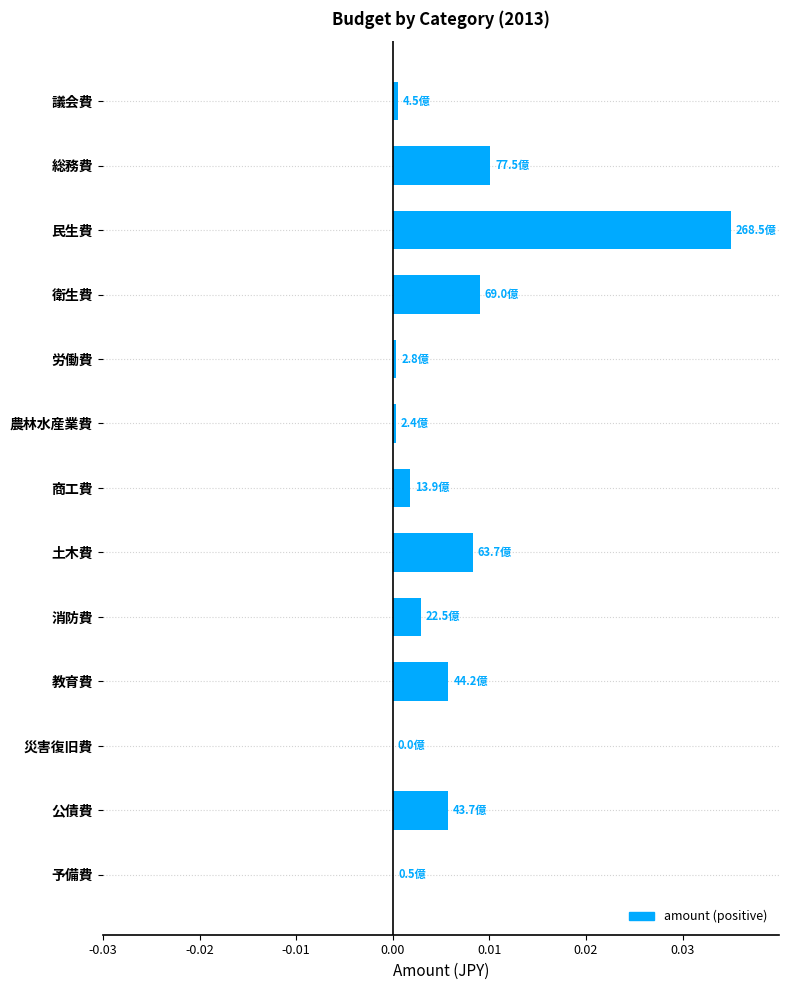

Which category has the highest value across all series?

民生費